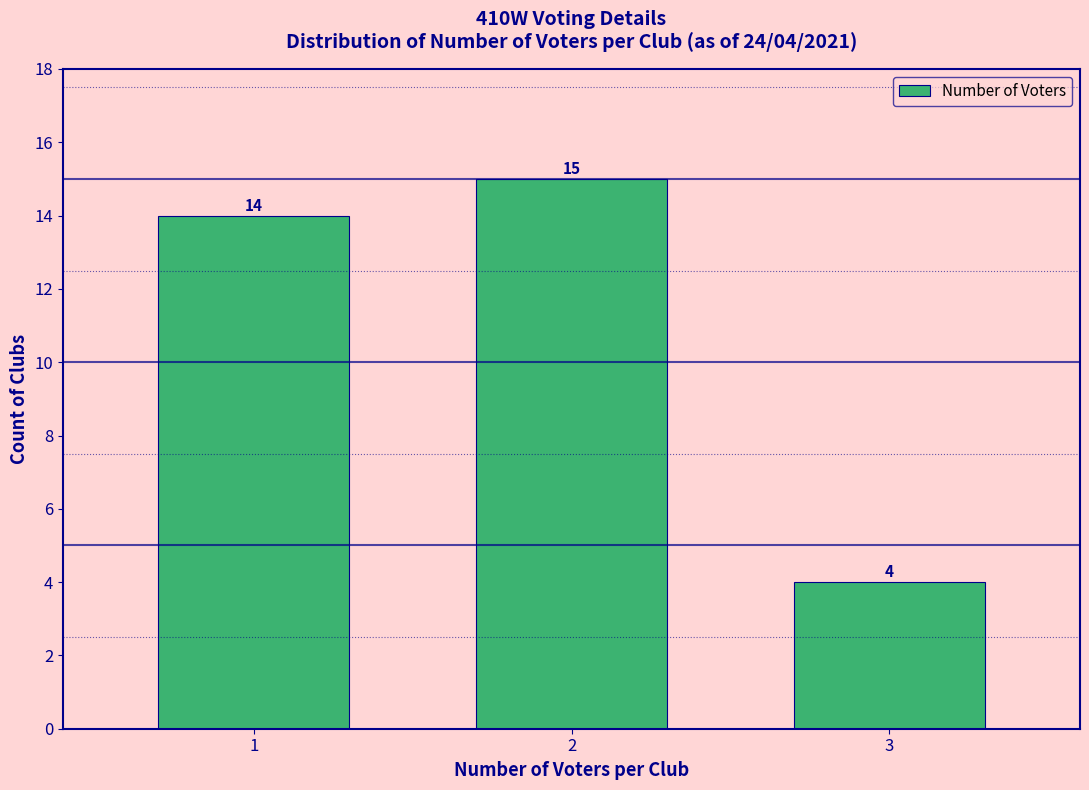

Reading right to left, what are all the values shown in this chart?

3=4	2=15	1=14